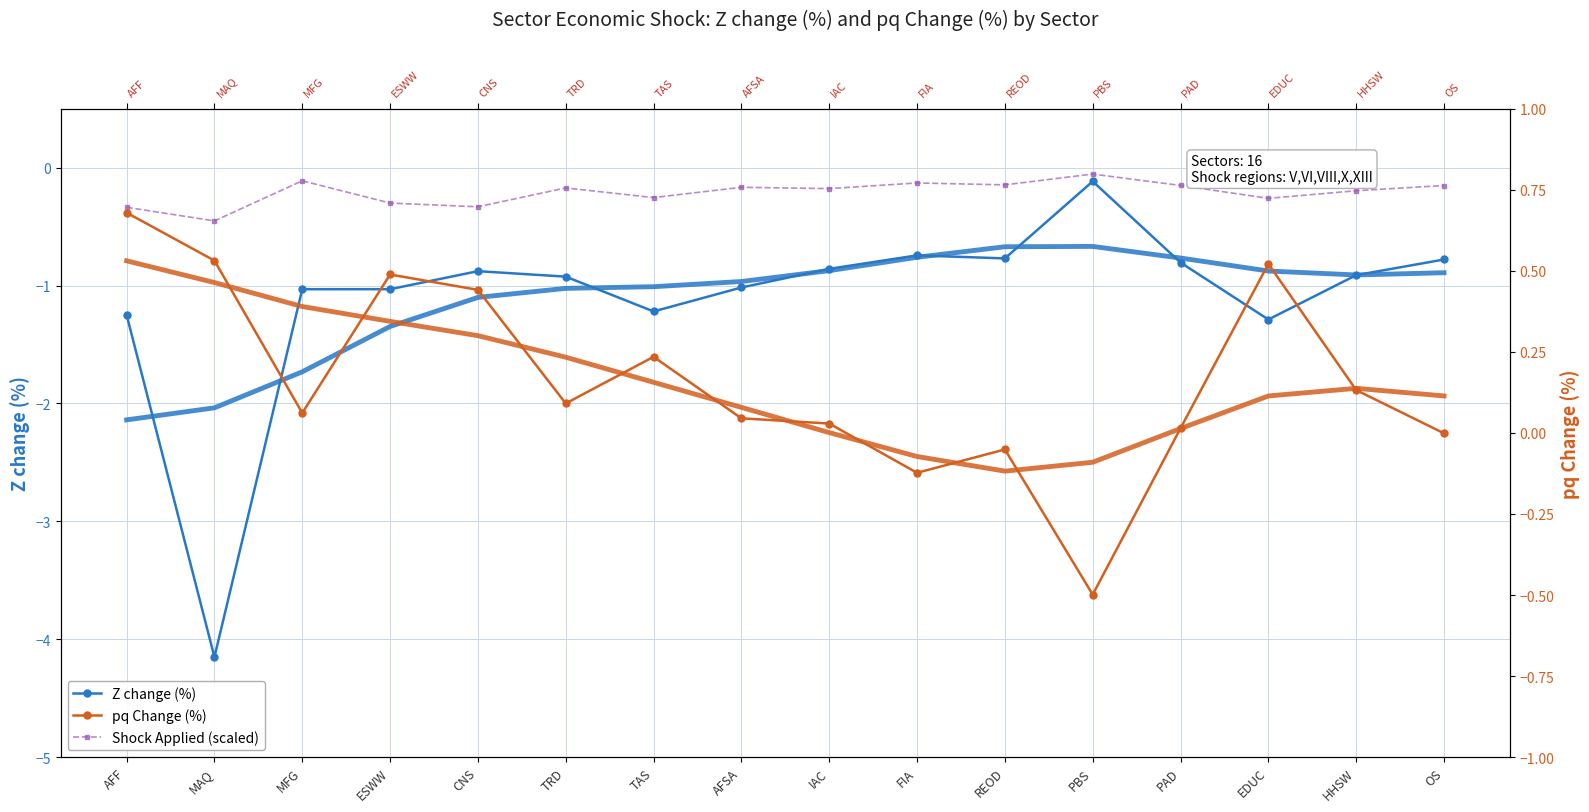

At PAD, list the series in order from largest to smallest.

pq Change (%), Shock Applied (scaled), Z change (%)